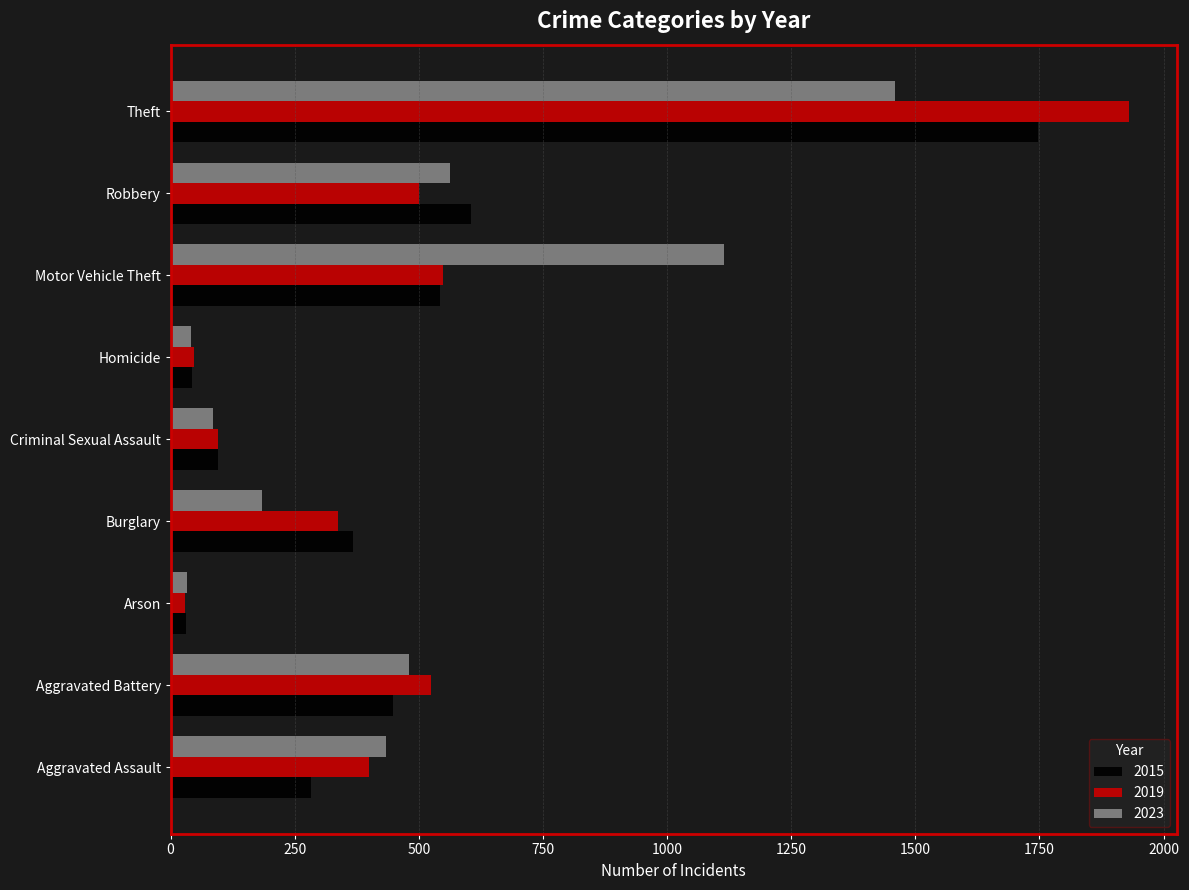

Where is 2023 nearest to the value 746?

Robbery